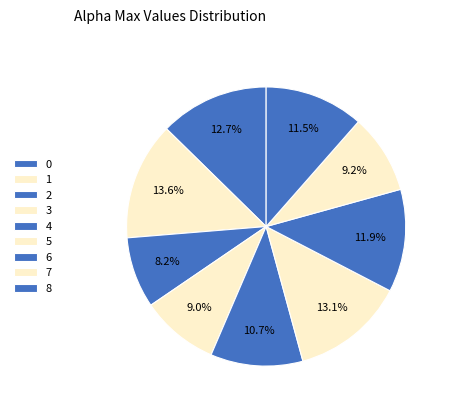

Is 0 the majority of the pie?

No